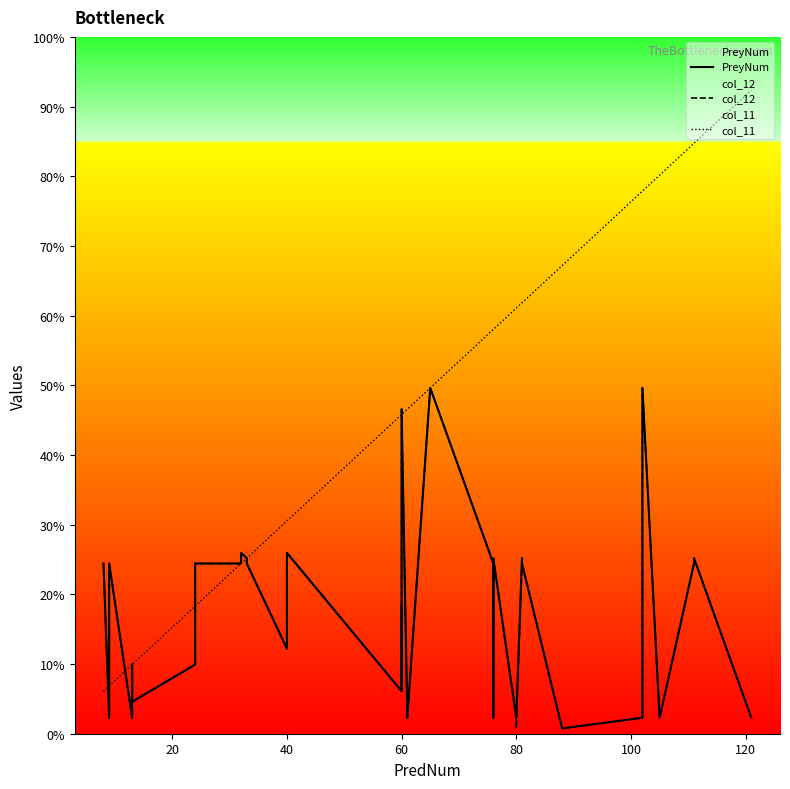

How many lines are shown in the chart?

3